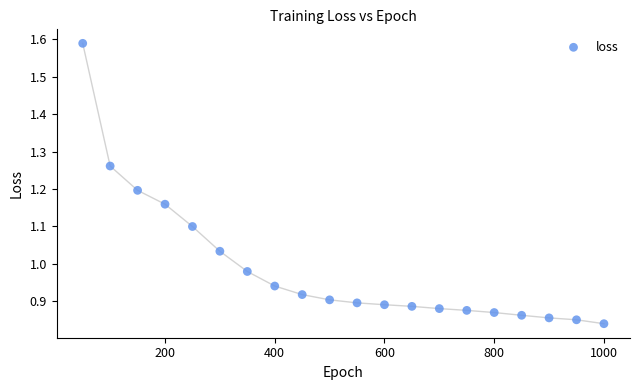

What is the range of Y values (max minus min)?

0.7